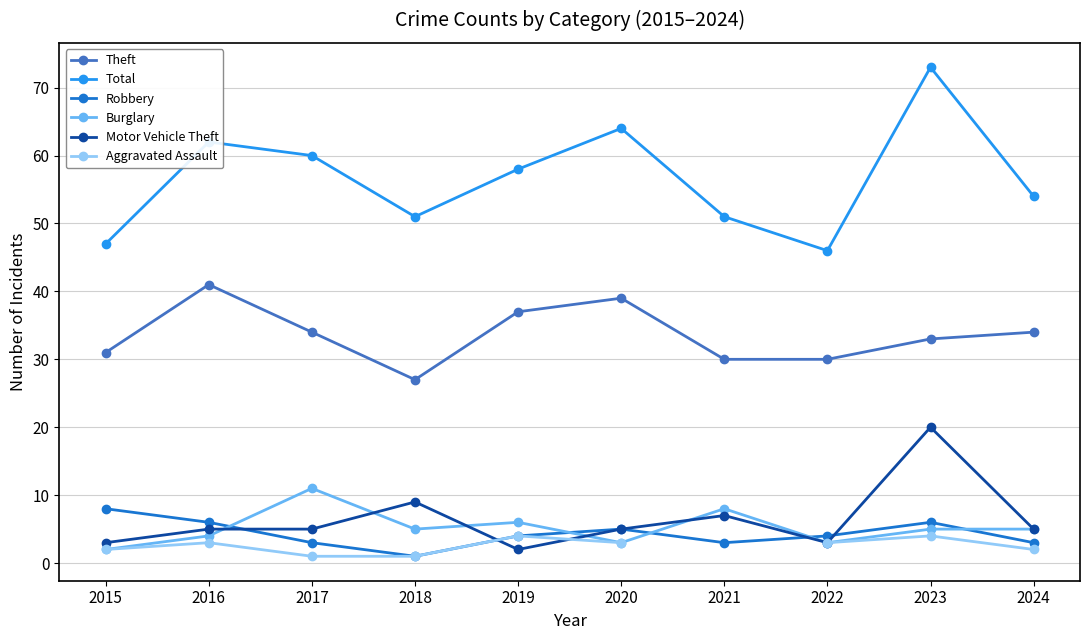

How many lines are shown in the chart?

6